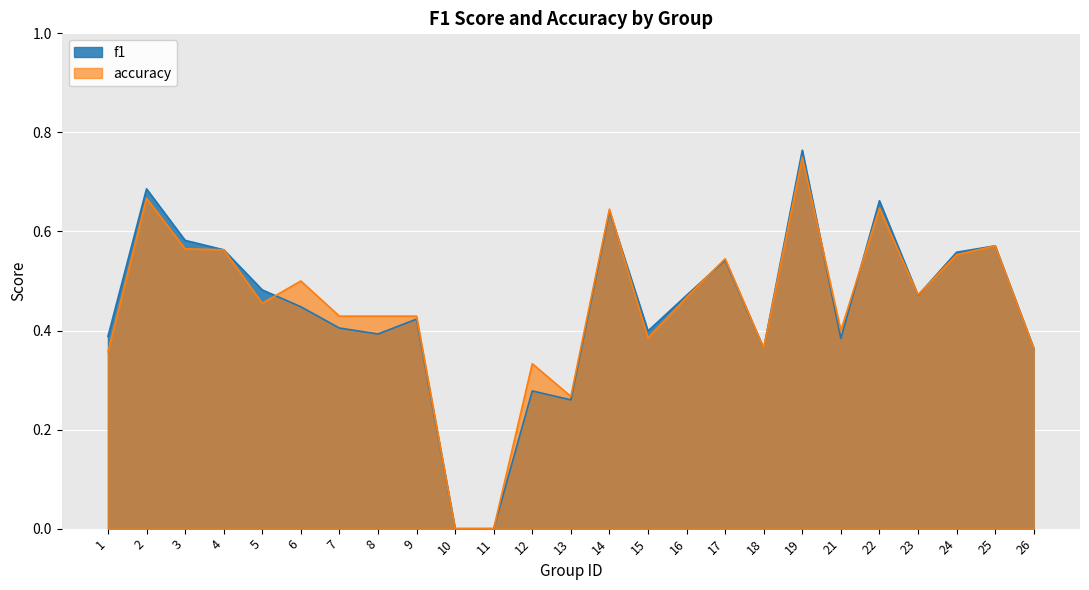

Where is the first local minimum for f1?

8